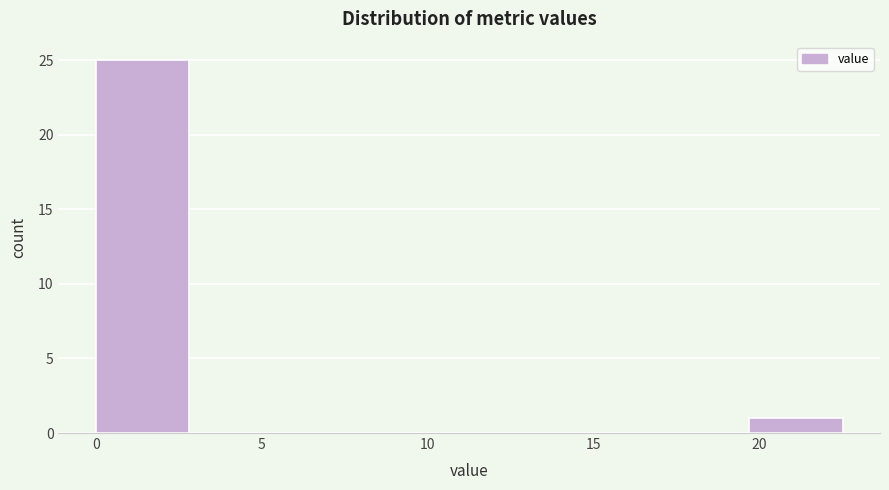

Reading left to right, transcribe this chart: for each bar, give the range it covers on the x-axis and its height. Neither the bar edges nor the heights are printed on the chart, so give them approximately, as read against the axes.

0.0 to 3.0: 25
3.0 to 5.5: 0
5.5 to 8.5: 0
8.5 to 11.5: 0
11.5 to 14.0: 0
14.0 to 17.0: 0
17.0 to 19.5: 0
19.5 to 22.5: 1